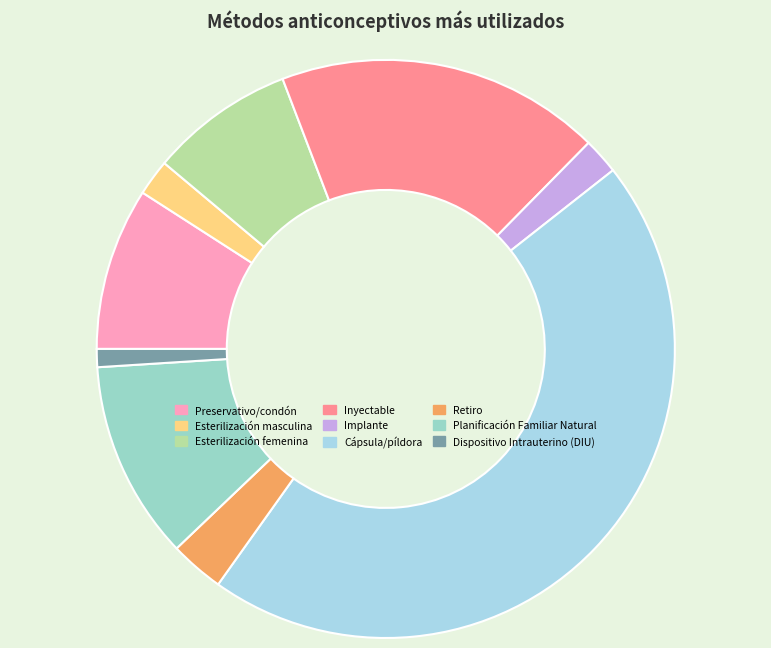

True or false: Esterilización masculina accounts for 1% of the total.

False